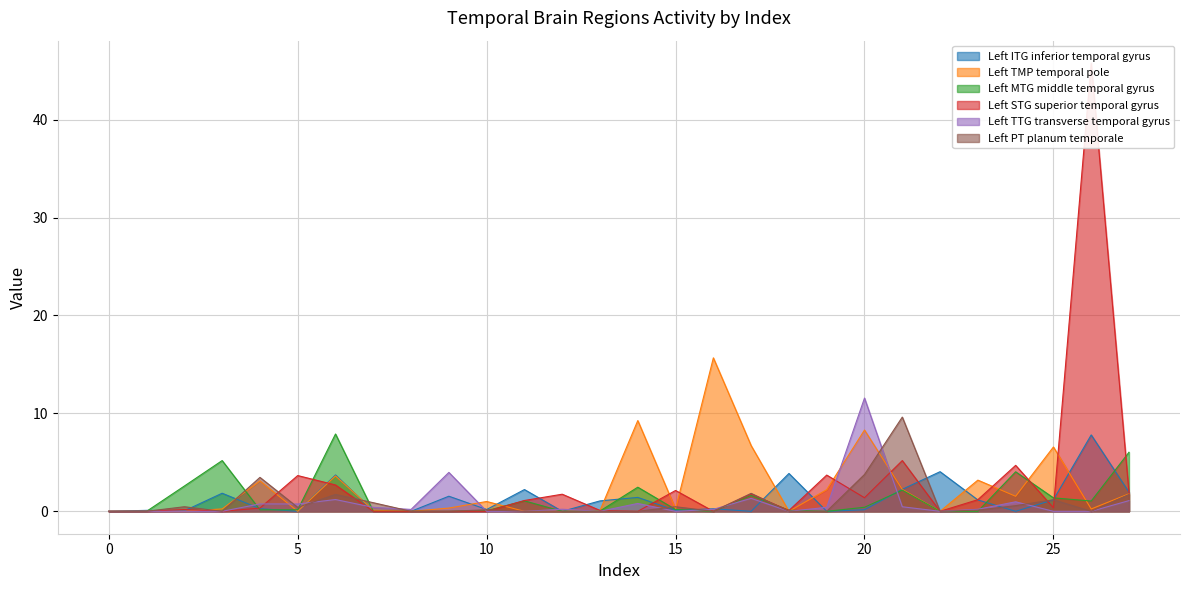

Reading left to right, extract all data points from this chart.

Left ITG inferior temporal gyrus: 0.0	0.1	0.1	1.8	0.3	0.0	3.7	0.0	0.0	1.5	0.2	2.2	0.0	1.1	1.4	0.1	0.3	0.0	3.9	0.0	0.2	2.2	4.0	1.2	0.0	1.2	7.8	1.9
Left TMP temporal pole: 0.0	0.0	0.0	0.2	3.1	0.0	3.6	0.1	0.0	0.3	1.0	0.0	0.0	0.1	9.3	0.2	15.7	6.7	0.0	2.2	8.3	2.2	0.0	3.2	1.5	6.6	0.2	1.8
Left MTG middle temporal gyrus: 0.0	0.0	2.6	5.2	0.1	0.2	7.9	0.0	0.0	0.0	0.1	1.1	0.0	0.0	2.5	0.2	0.0	1.6	0.1	0.0	0.4	2.2	0.0	0.0	4.0	1.4	1.1	6.0
Left STG superior temporal gyrus: 0.0	0.0	0.2	0.0	0.3	3.7	2.7	0.0	0.0	0.0	0.0	1.1	1.7	0.1	0.0	2.1	0.0	1.8	0.1	3.7	1.4	5.2	0.0	1.2	4.7	0.4	45.8	1.9
Left TTG transverse temporal gyrus: 0.0	0.0	0.0	0.0	0.8	0.7	1.2	0.4	0.2	4.0	0.0	0.0	0.2	0.0	0.8	0.0	0.2	1.3	0.0	0.4	11.6	0.5	0.0	0.2	1.0	0.0	0.0	1.1
Left PT planum temporale: 0.0	0.0	0.5	0.0	3.5	0.4	1.7	0.9	0.0	0.0	0.2	0.0	0.0	0.0	0.0	0.5	0.0	1.8	0.0	0.0	3.8	9.6	0.0	0.1	0.6	1.2	0.0	1.7